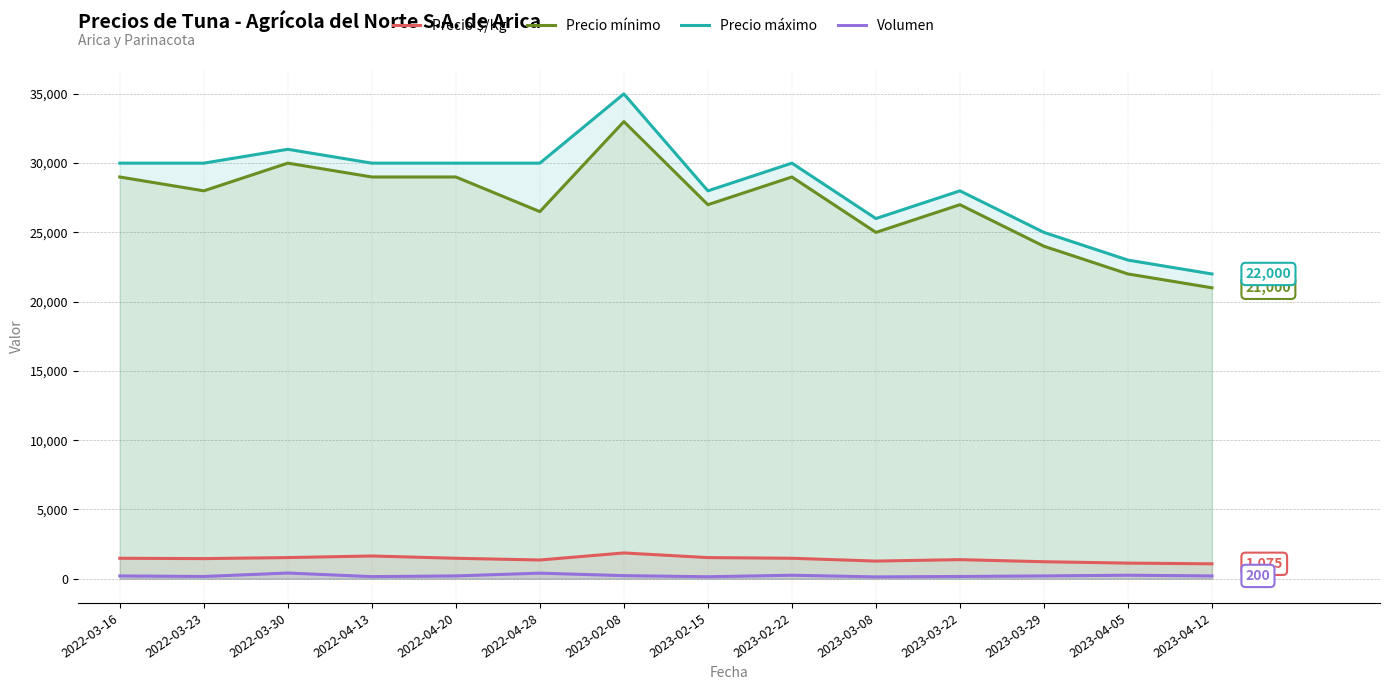

At which label does Precio máximo first exceed 30000?

2022-03-30